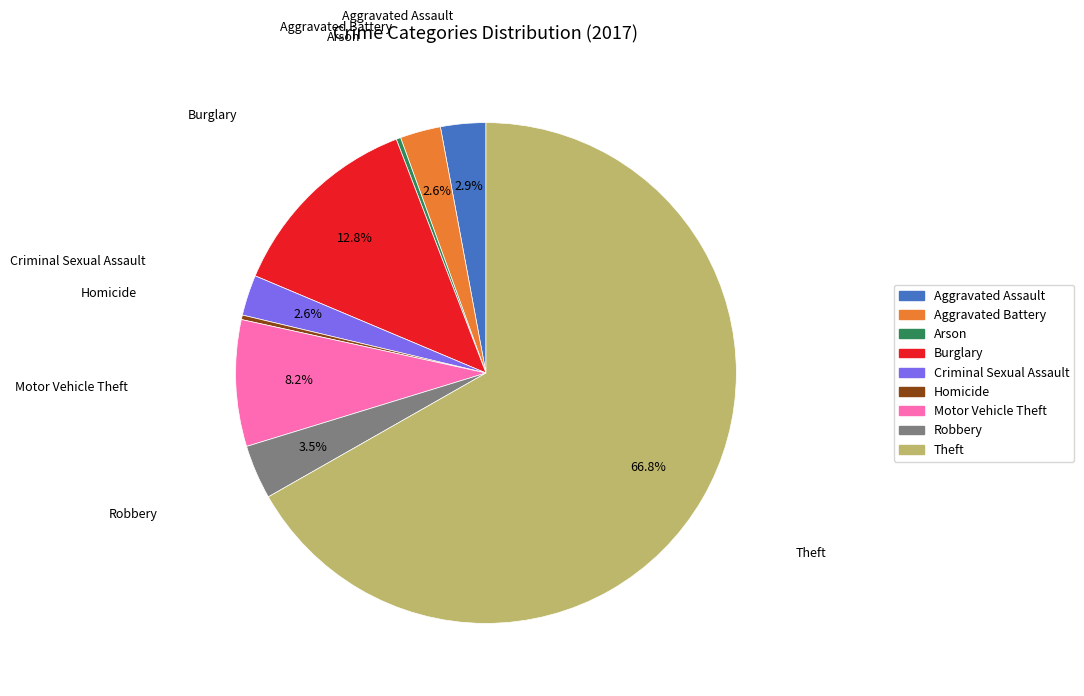

To the nearest percent, what is the combined percentage of Burglary and Arson?

13%